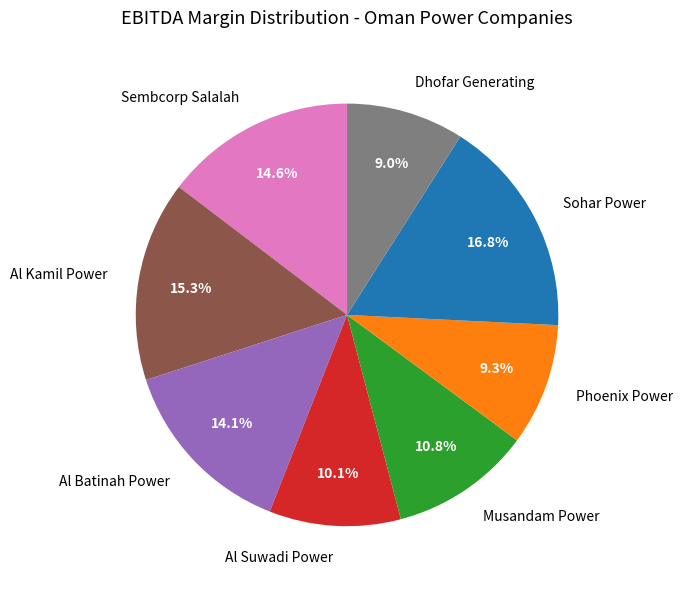

How many slices are in this pie chart?

8